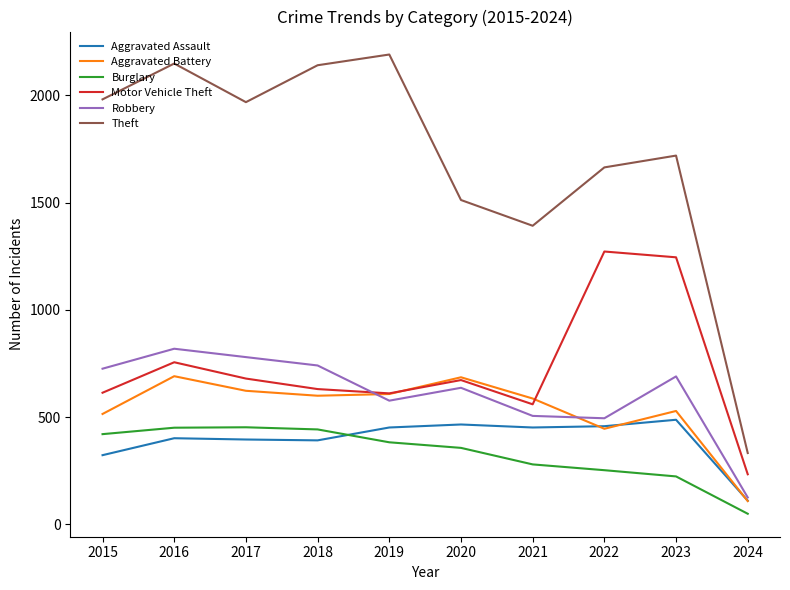

What is the lowest value of the Aggravated Battery series?

109